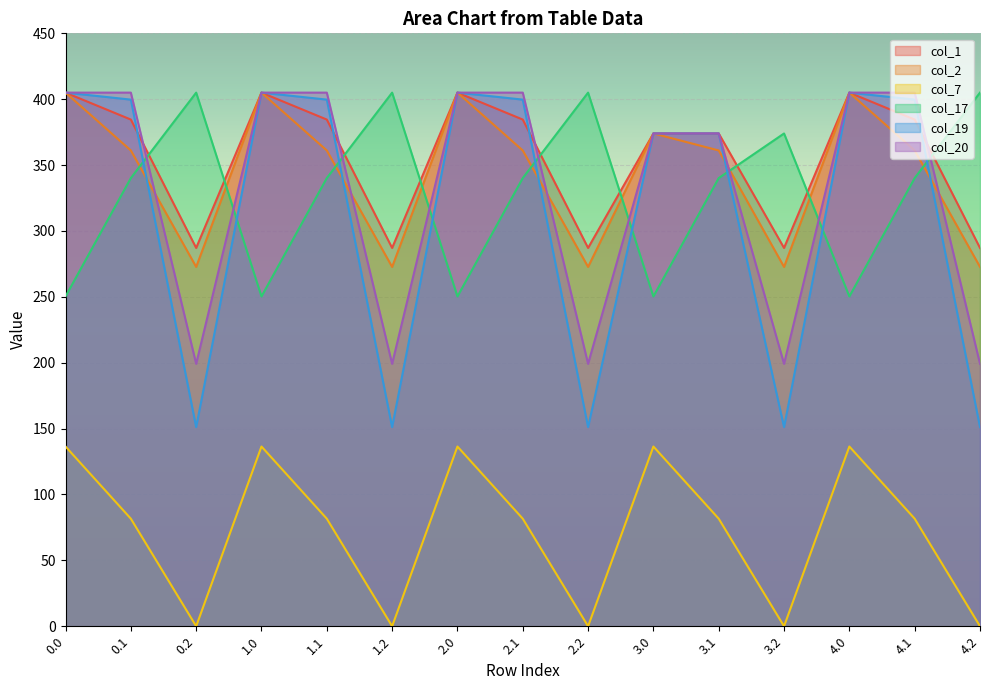

How many distinct data groups are displayed?

6